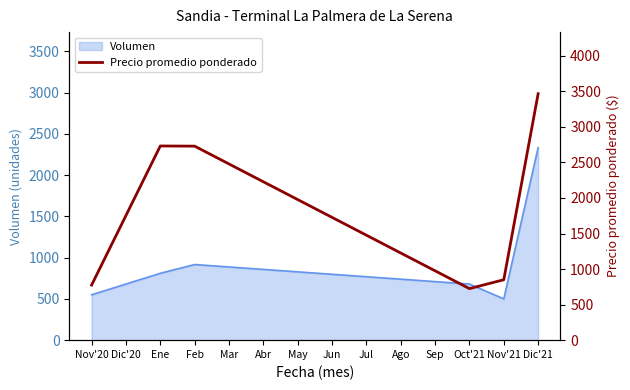

How many data points are less than 1753?

7